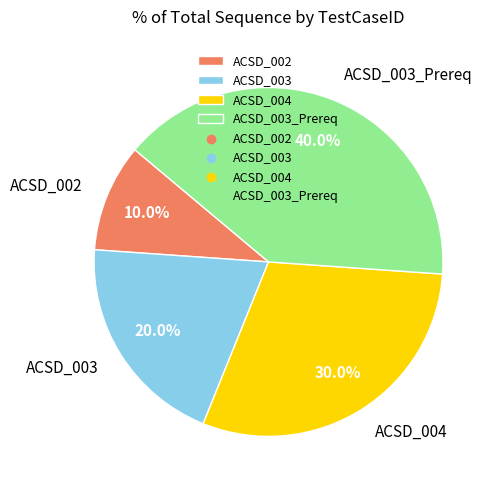

To the nearest percent, what is the average slice percentage?

25%